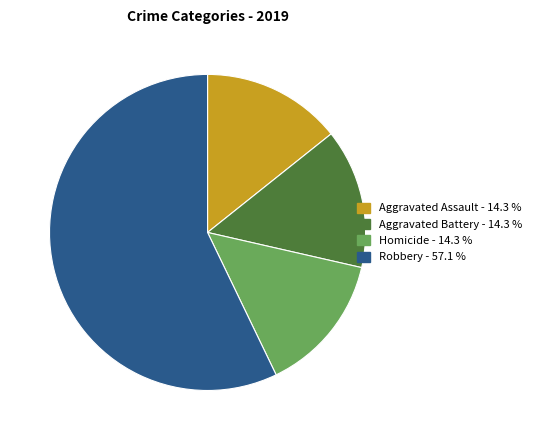

How many slices are in this pie chart?

4